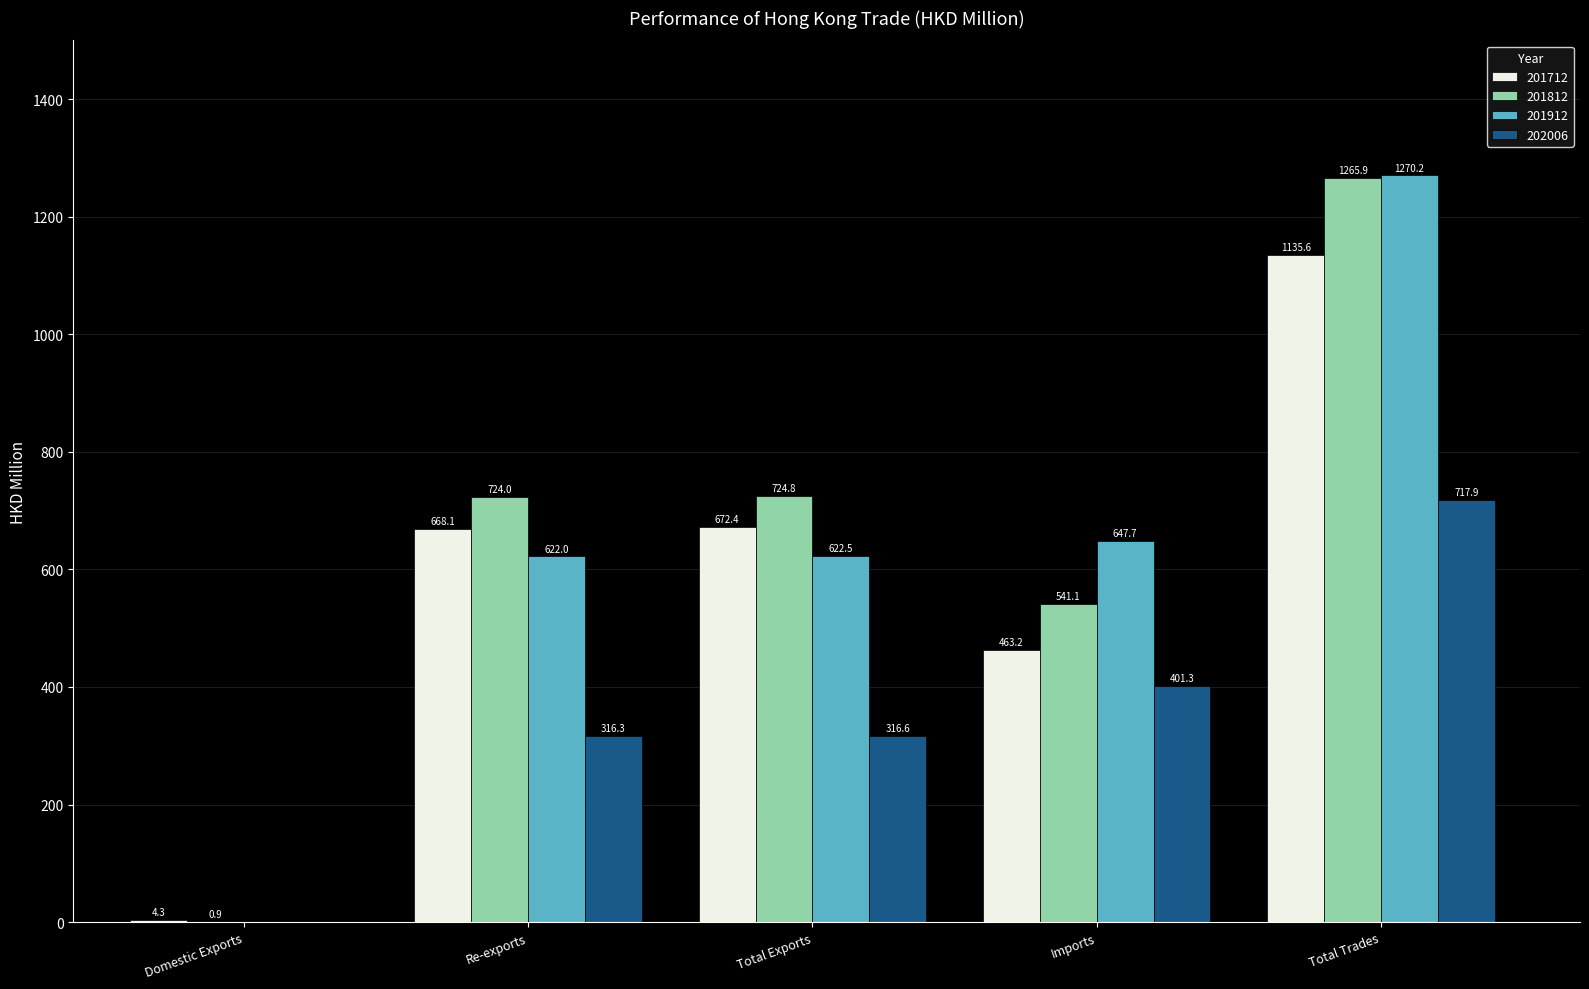

Reading left to right, extract all data points from this chart.

201712: Domestic Exports=4.3	Re-exports=668.1	Total Exports=672.4	Imports=463.2	Total Trades=1135.6
201812: Domestic Exports=0.9	Re-exports=724.0	Total Exports=724.8	Imports=541.1	Total Trades=1265.9
201912: Domestic Exports=0.0	Re-exports=622.0	Total Exports=622.5	Imports=647.7	Total Trades=1270.2
202006: Domestic Exports=0.0	Re-exports=316.3	Total Exports=316.6	Imports=401.3	Total Trades=717.9